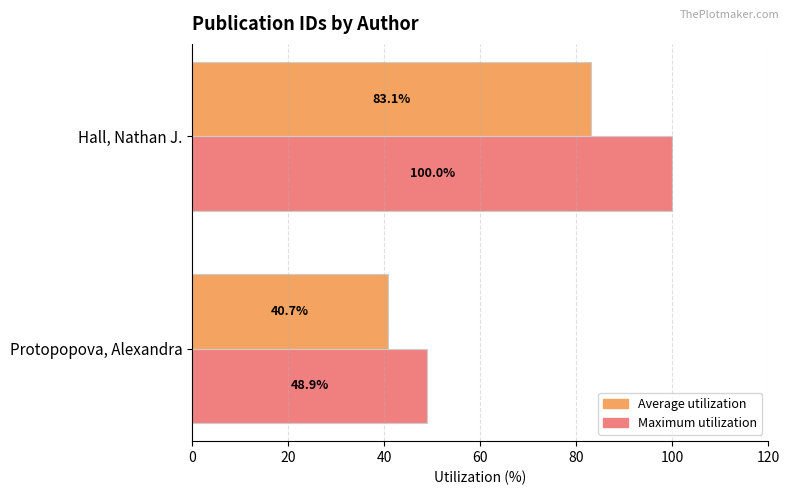

What is the sum of all Maximum utilization values?

148.9